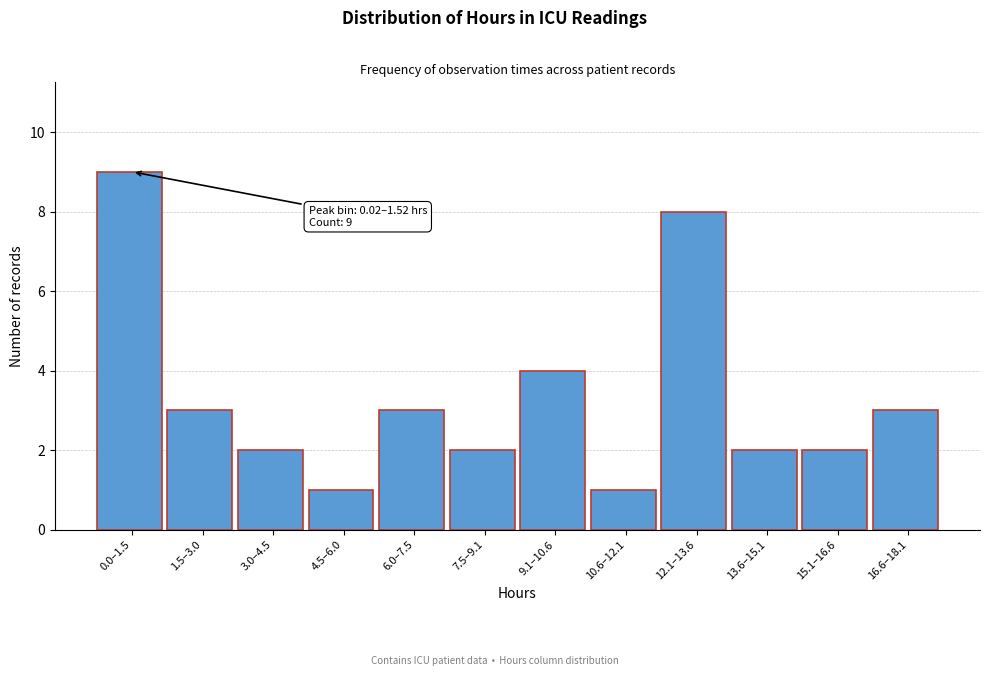

Reading left to right, list all the values displayed in this chart.

0.0–1.5=9	1.5–3.0=3	3.0–4.5=2	4.5–6.0=1	6.0–7.5=3	7.5–9.1=2	9.1–10.6=4	10.6–12.1=1	12.1–13.6=8	13.6–15.1=2	15.1–16.6=2	16.6–18.1=3